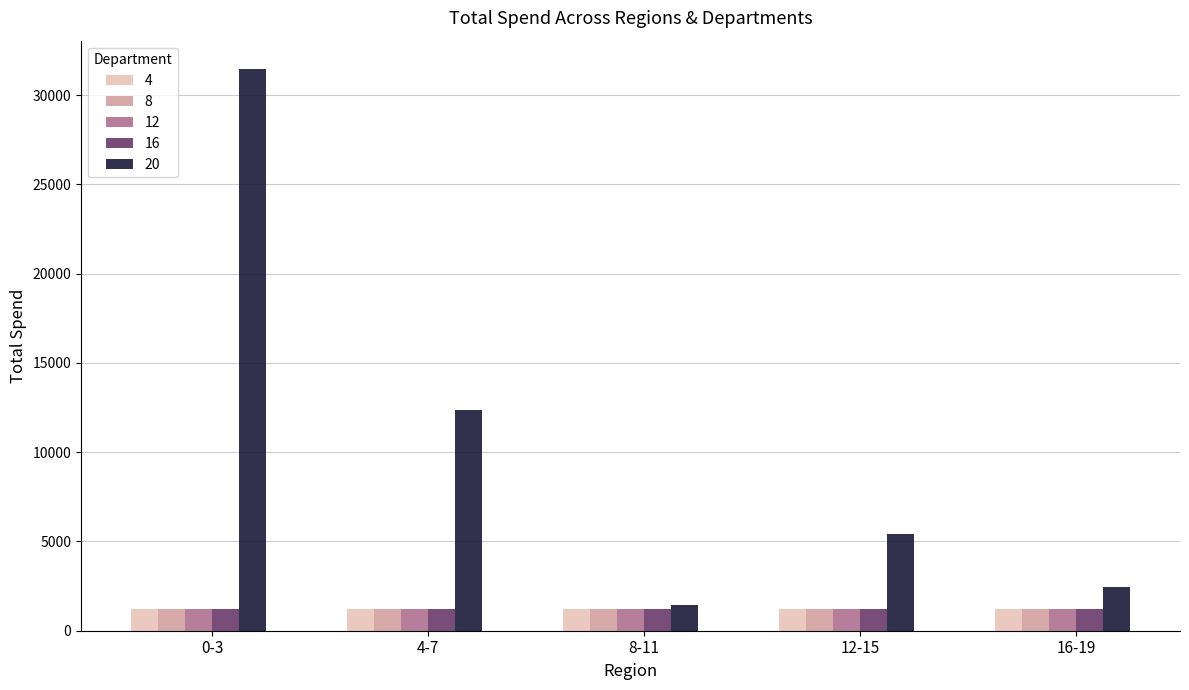

What is the maximum value shown in the chart?

31483